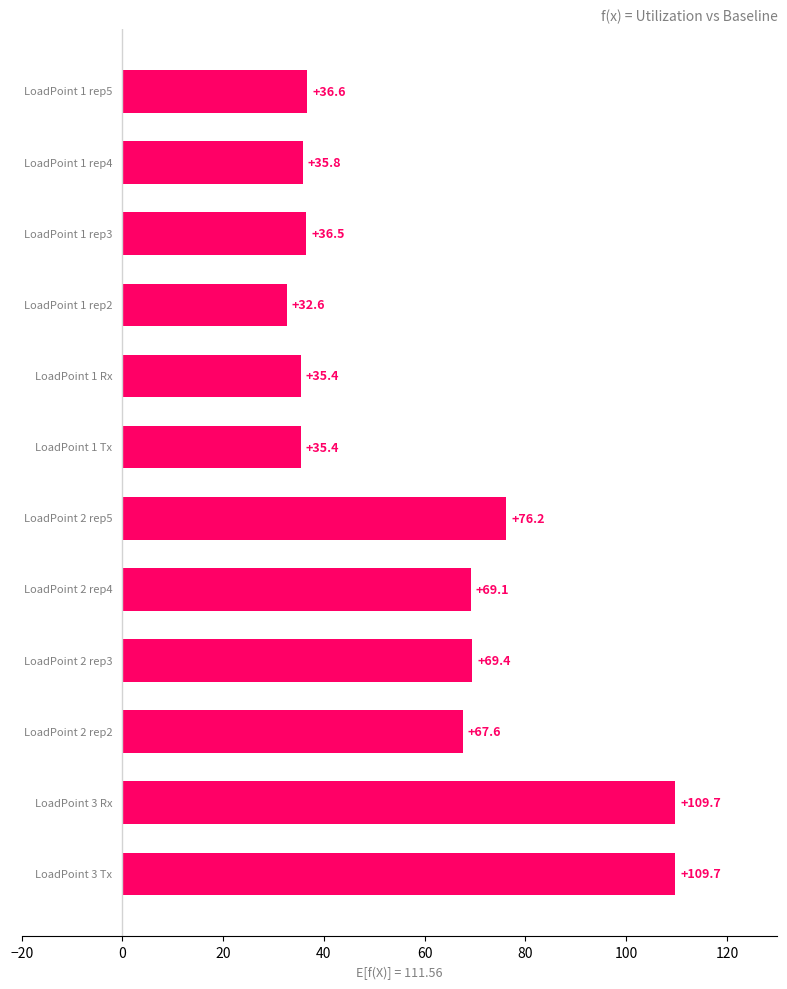

What is the average value?

59.5